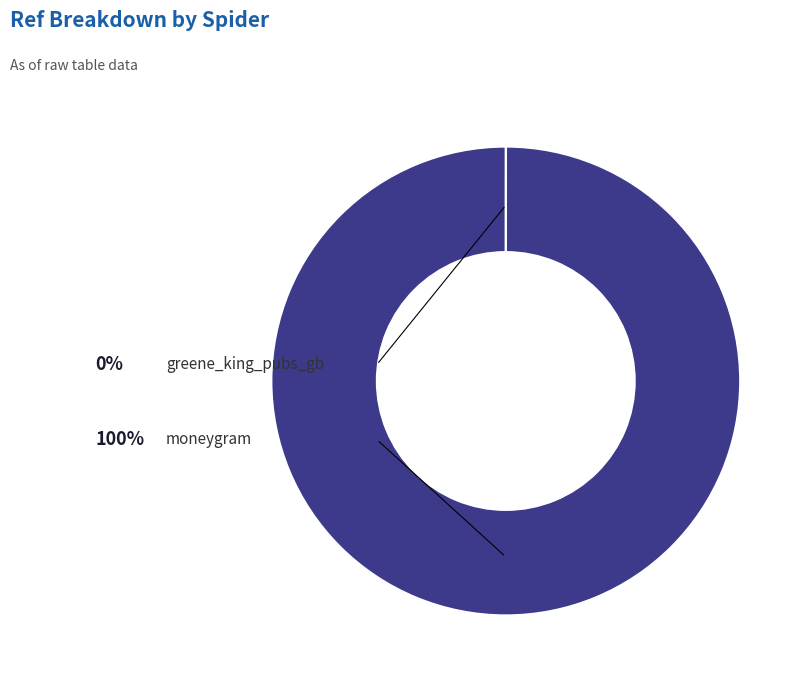

Which slice is the largest?

moneygram